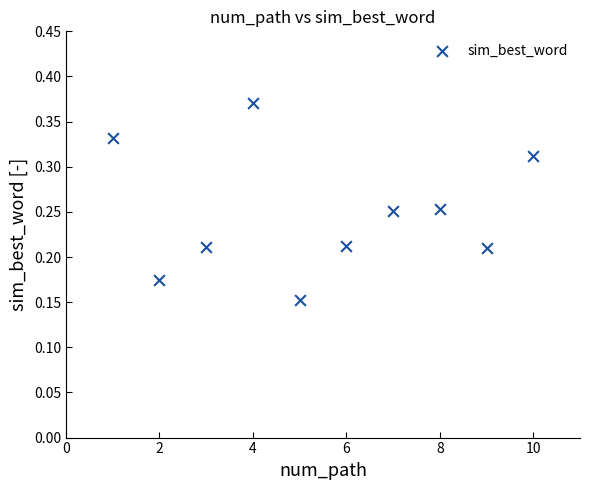

What is the range of X values (max minus min)?

9.0